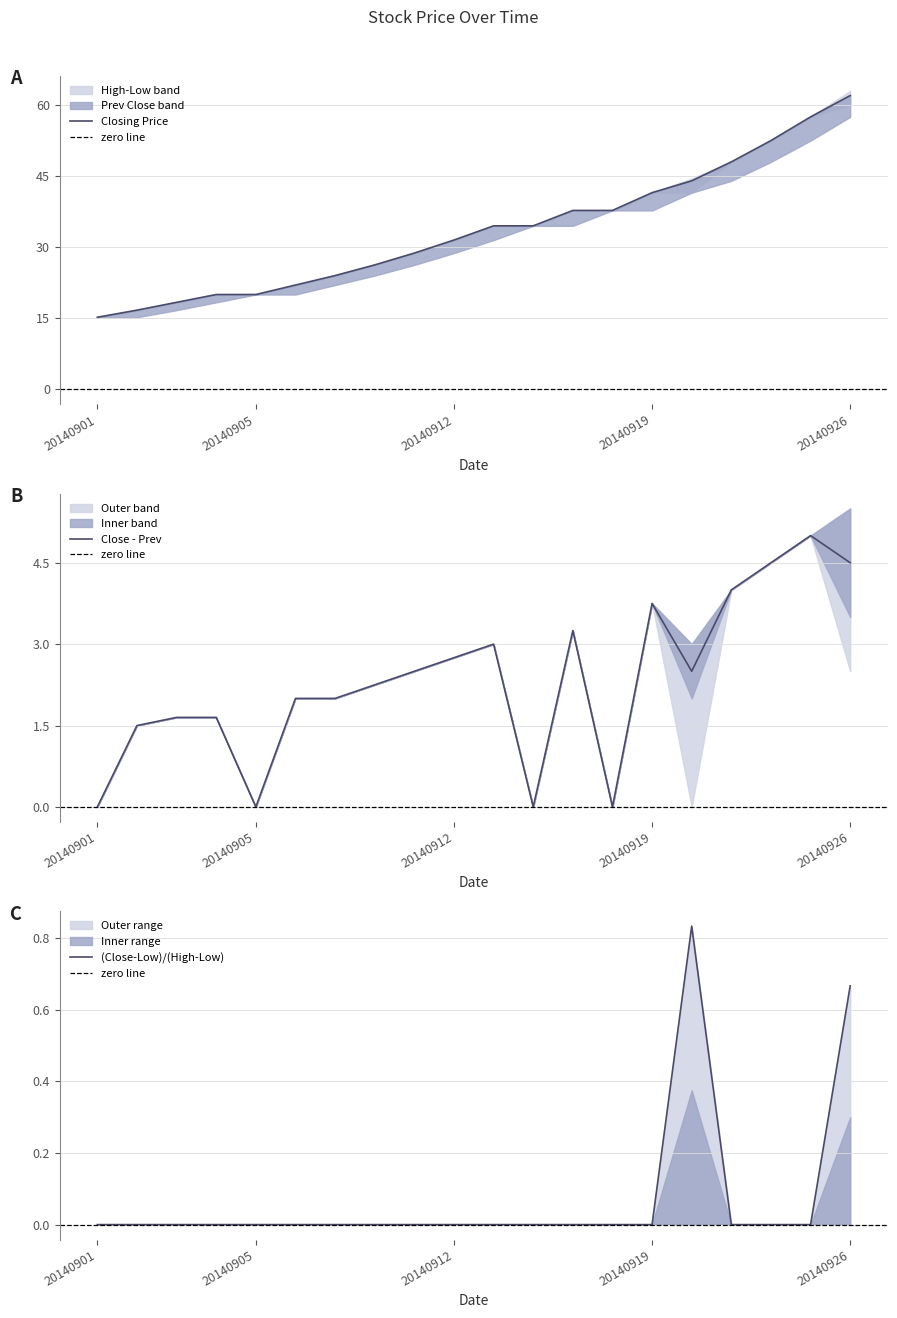

What is the value of the Lowest Price of the Day point at the 7th from the left?

24.0